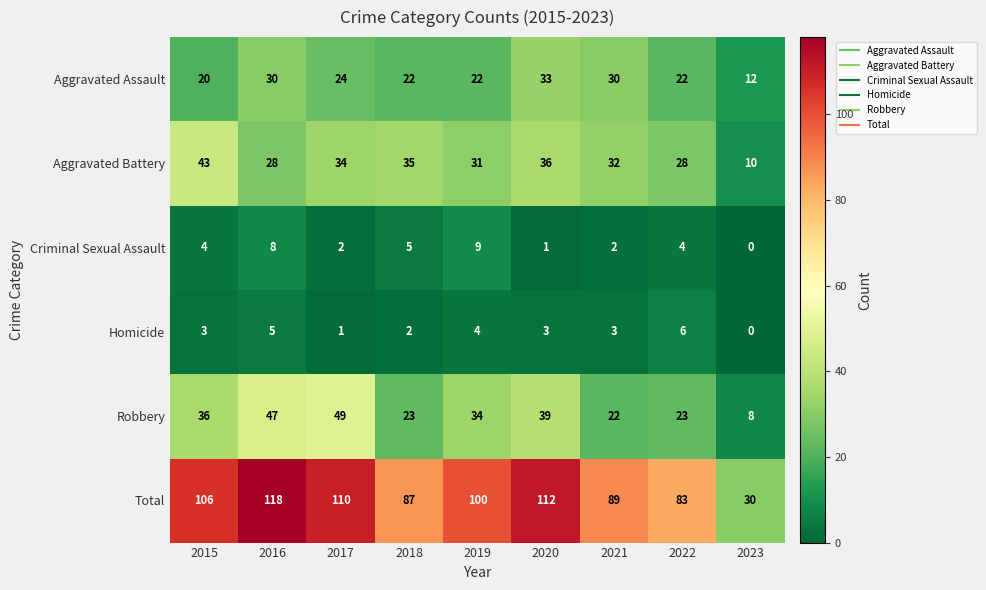

What is the sum of the Robbery values at 2021 and 2019?

56